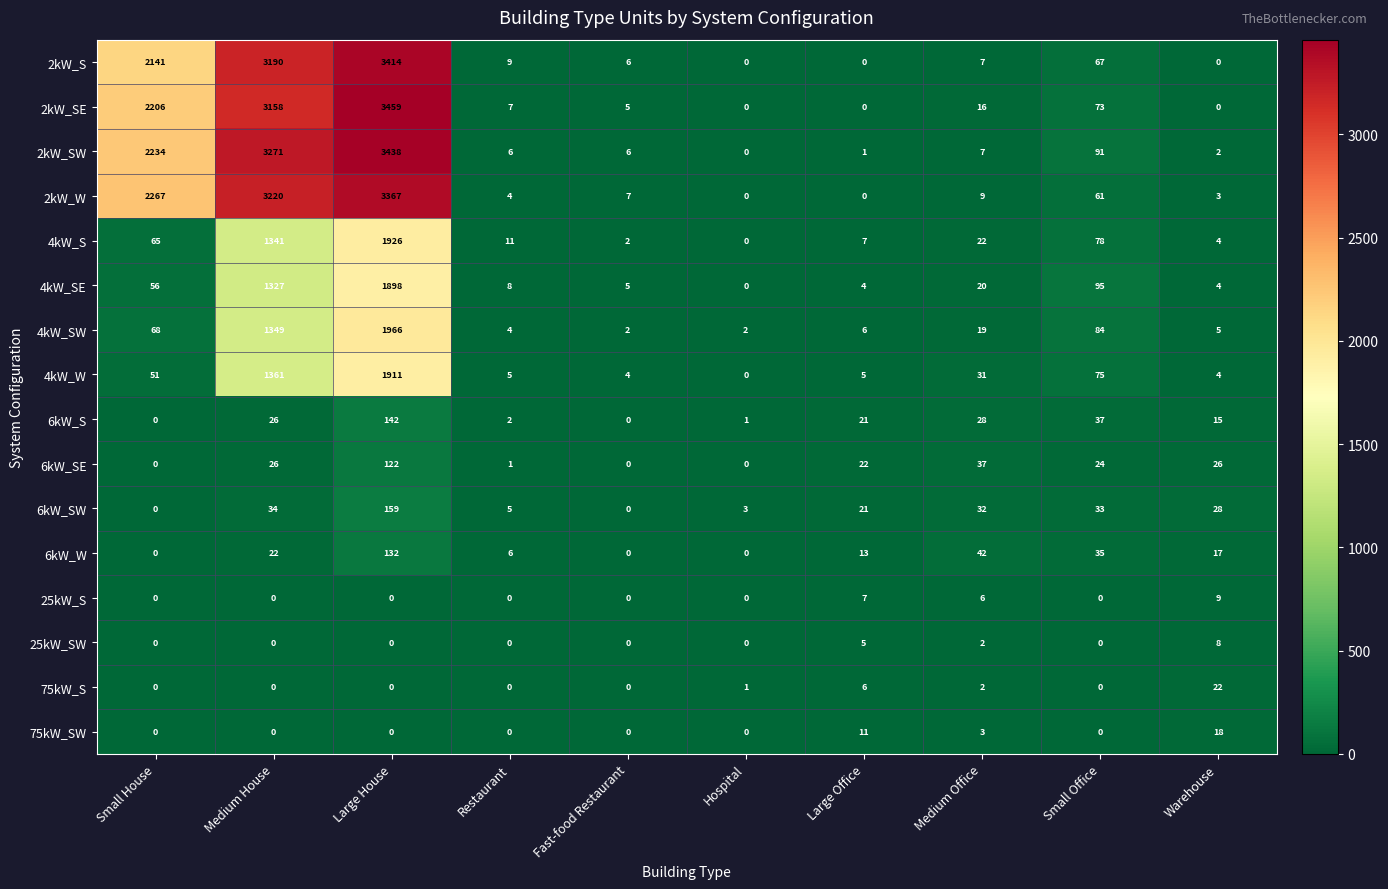

At how many categories does at least one series exceed 437?

3